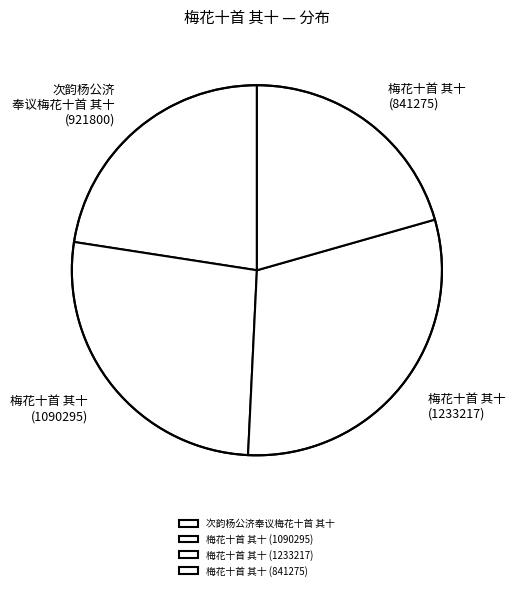

Combined, what portion of the pie is 梅花十首 其十 (841275) and 梅花十首 其十 (1090295)?

47.3%